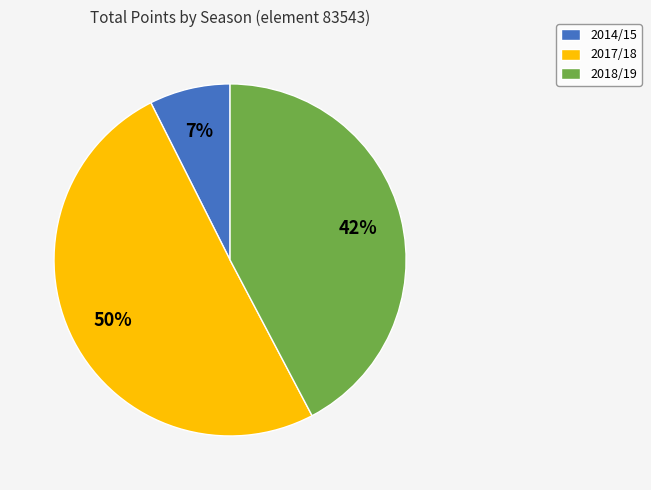

To the nearest percent, what is the average slice percentage?

33%